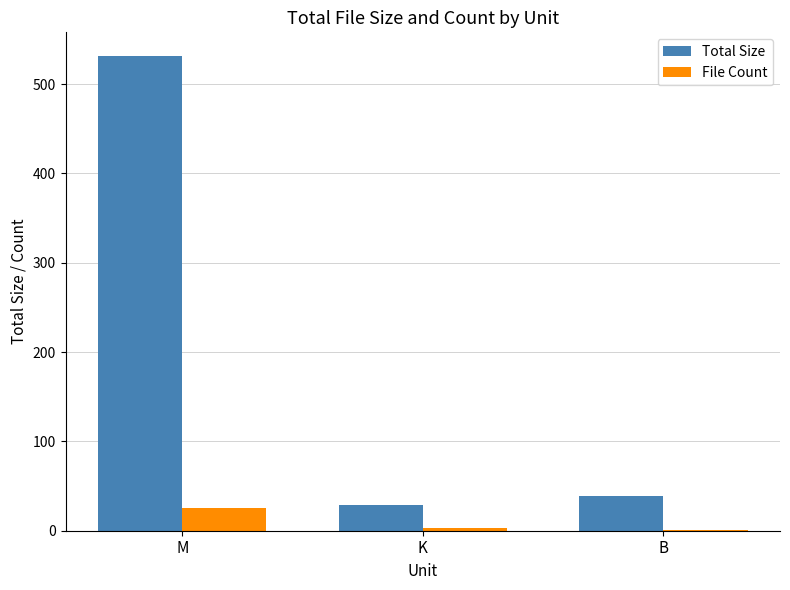

At which label does Total Size reach its peak?

M